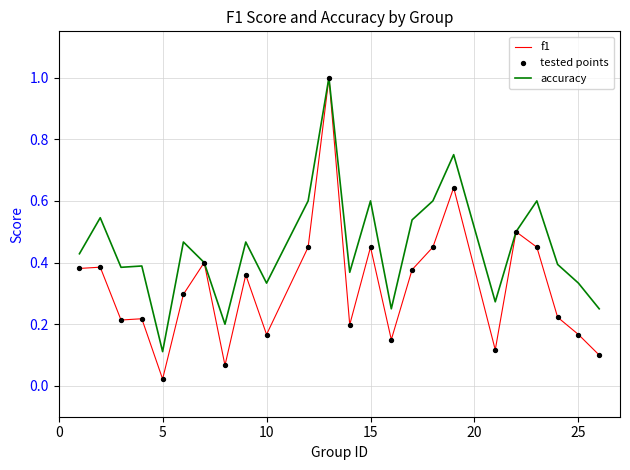

Which series has the largest range (max minus min)?

f1